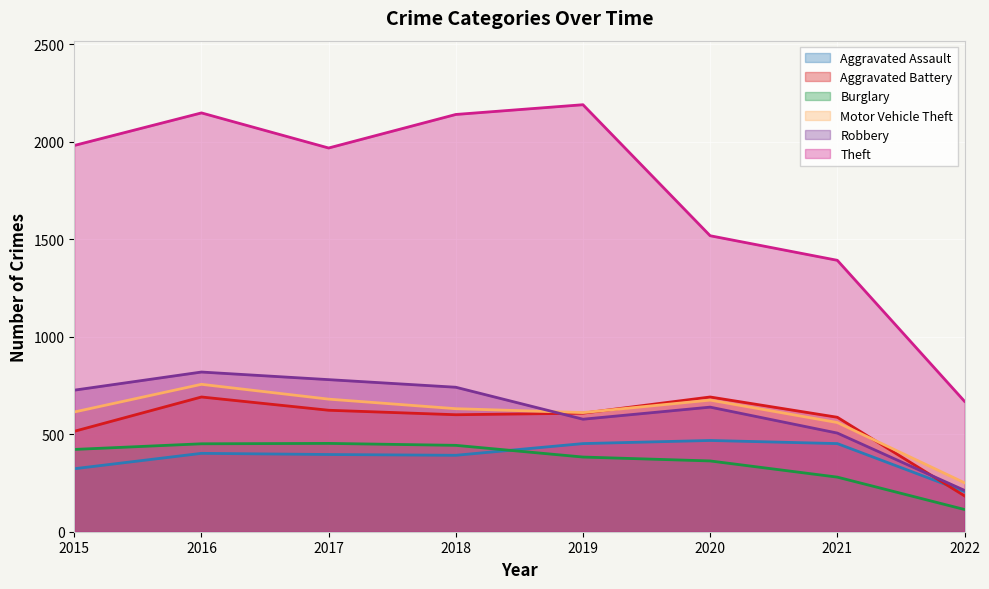

What is the minimum value shown in the chart?

114